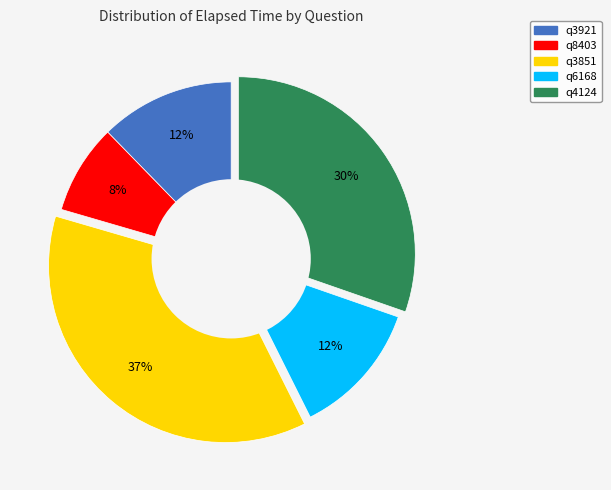

Is the sum of q3851 and q6168 greater than half?

No